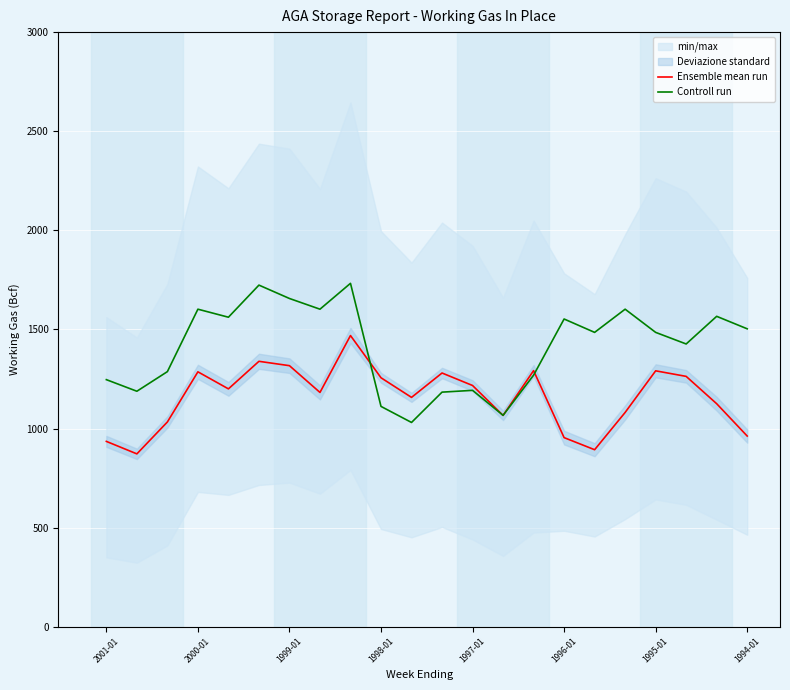

The value of Ensemble mean run at 1999-01 is 1317.0. True or false?

True